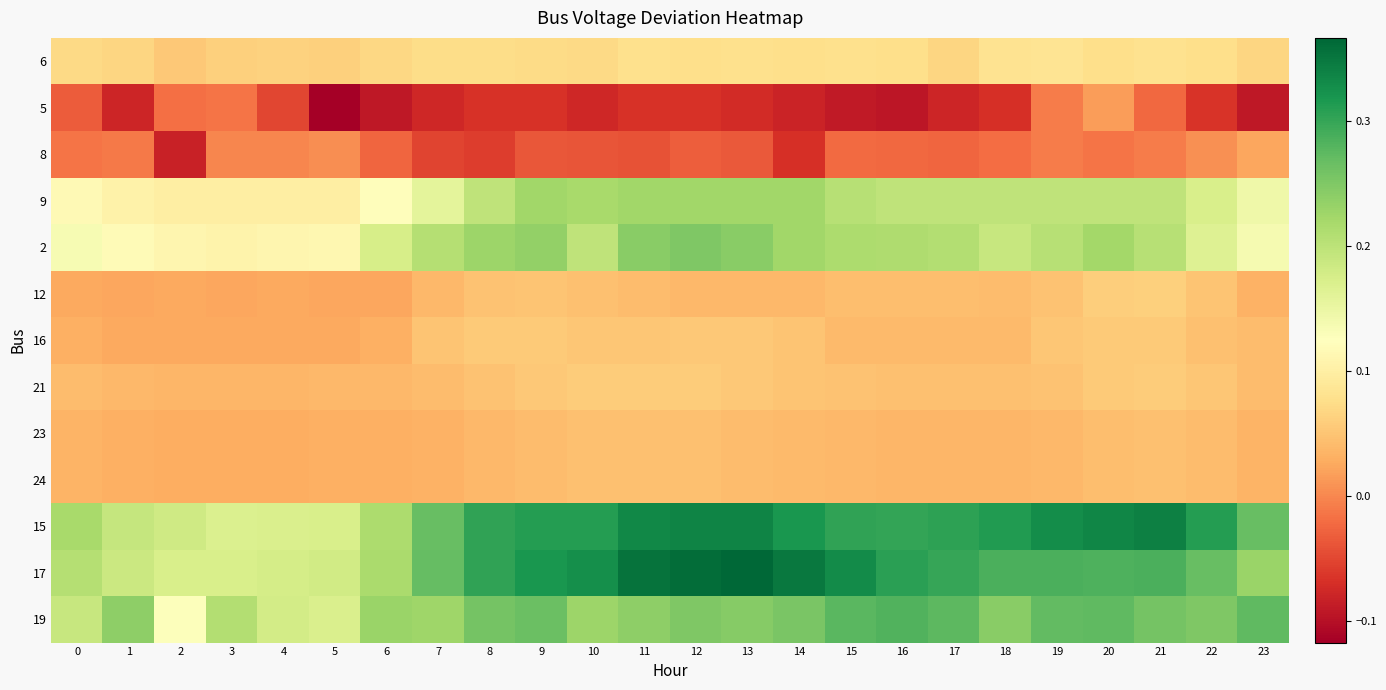

At which category is the sum across all series the highest?

20